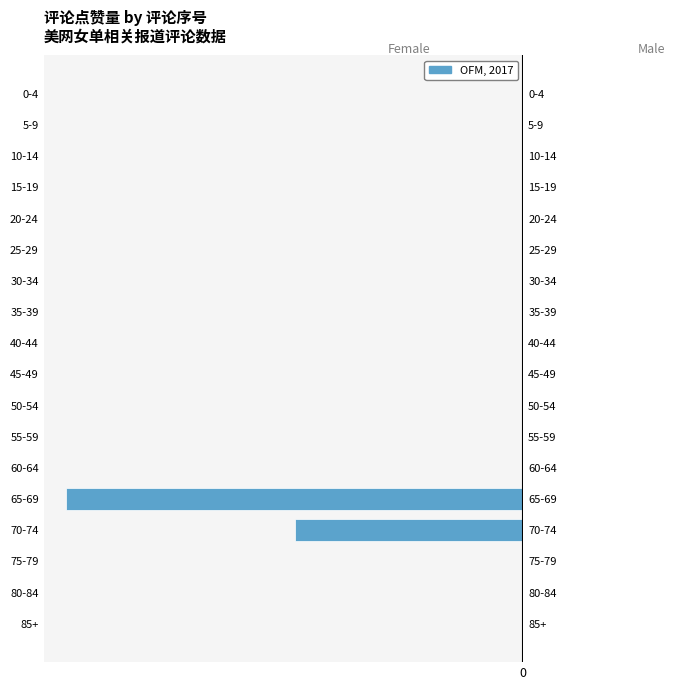

How many negative values are there?

2